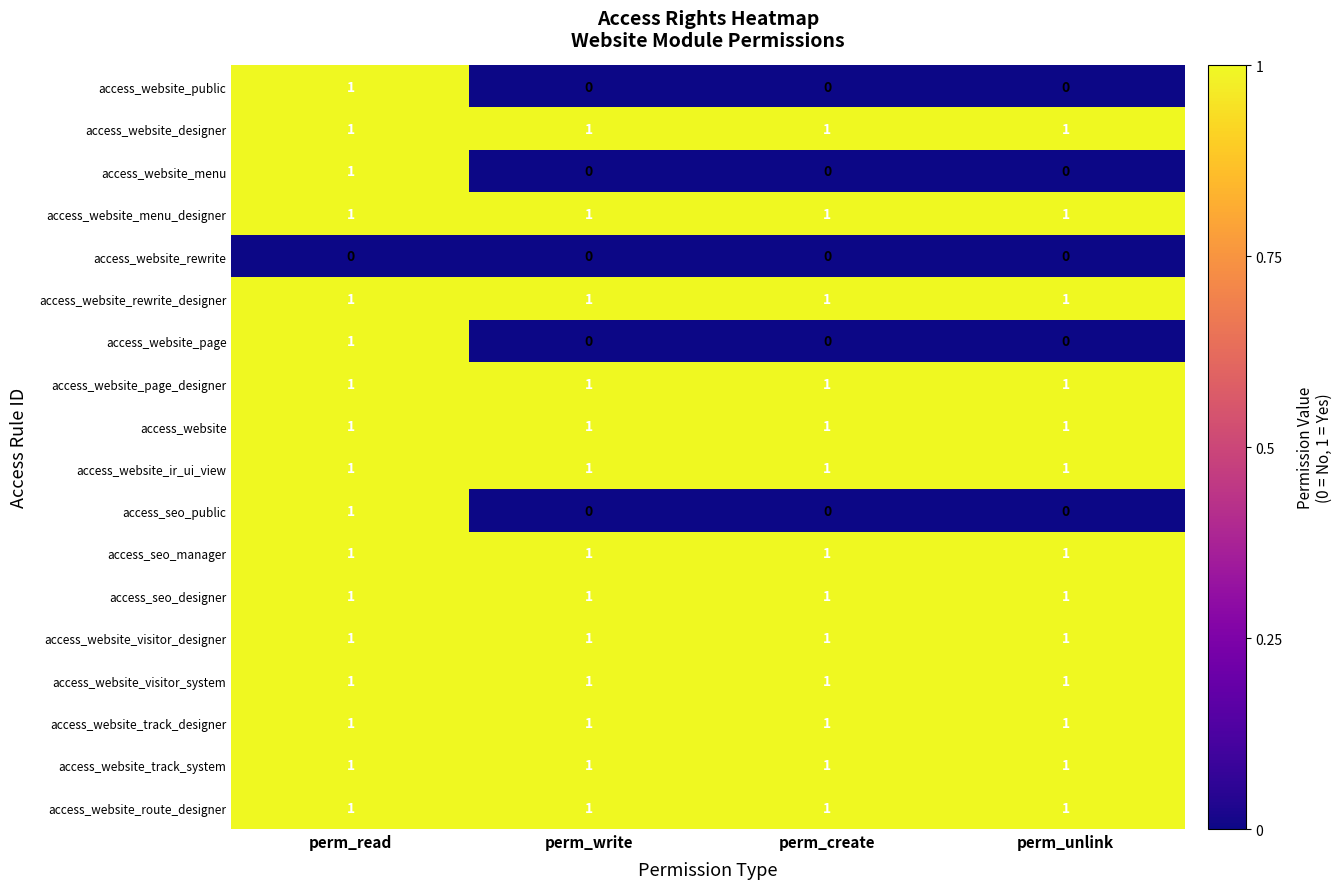

At how many categories does at least one series exceed 0?

4